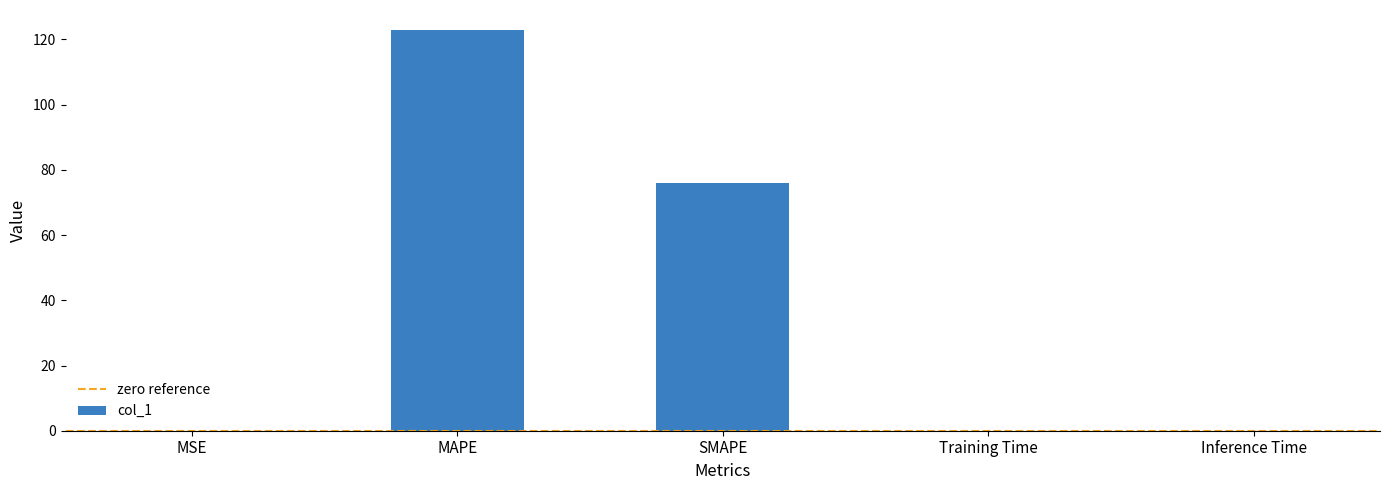

Are the bars grouped side by side (vs. stacked)?

No